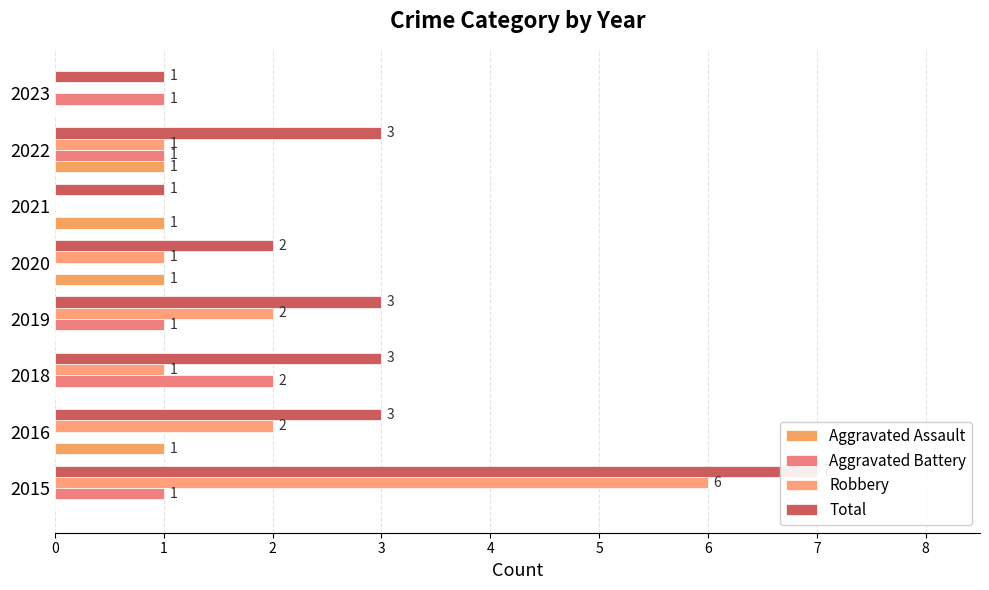

How many values in Aggravated Battery are above zero?

5